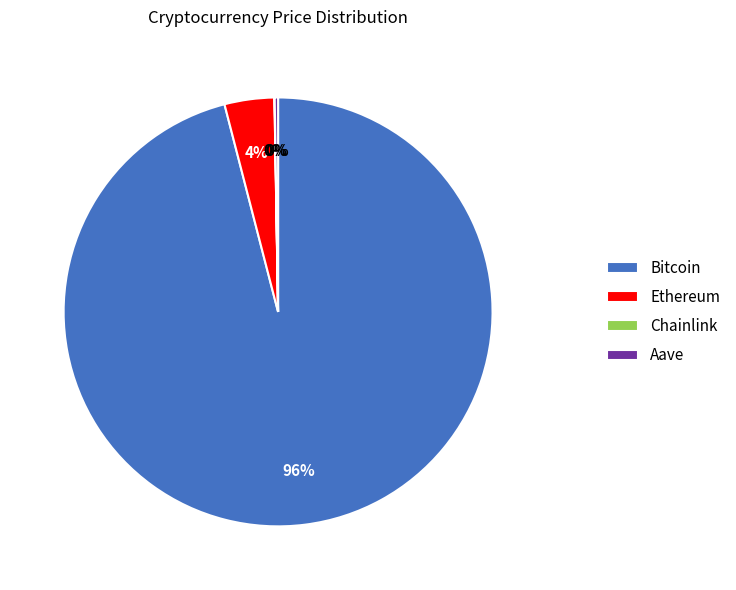

Which category accounts for the majority?

Bitcoin